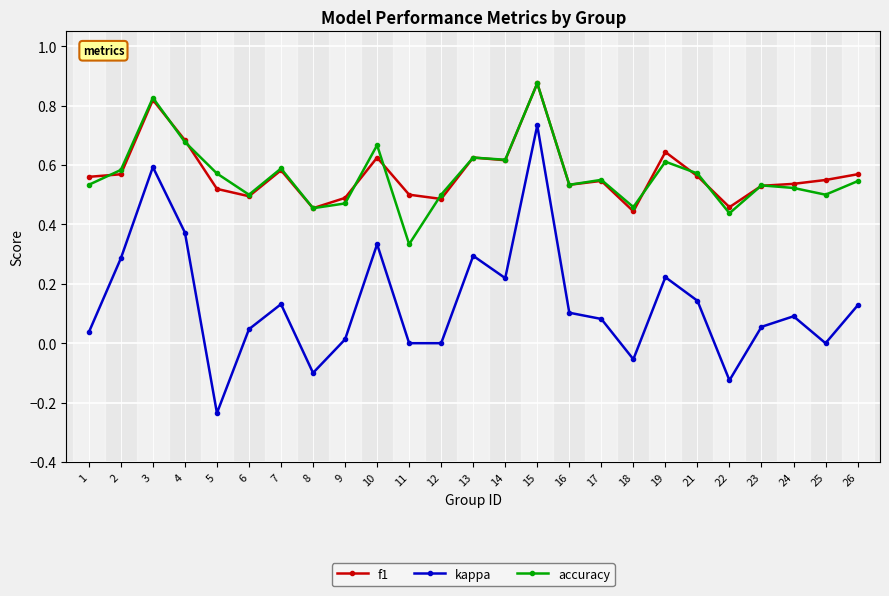

The value of accuracy at 23 is 0.5. True or false?

True